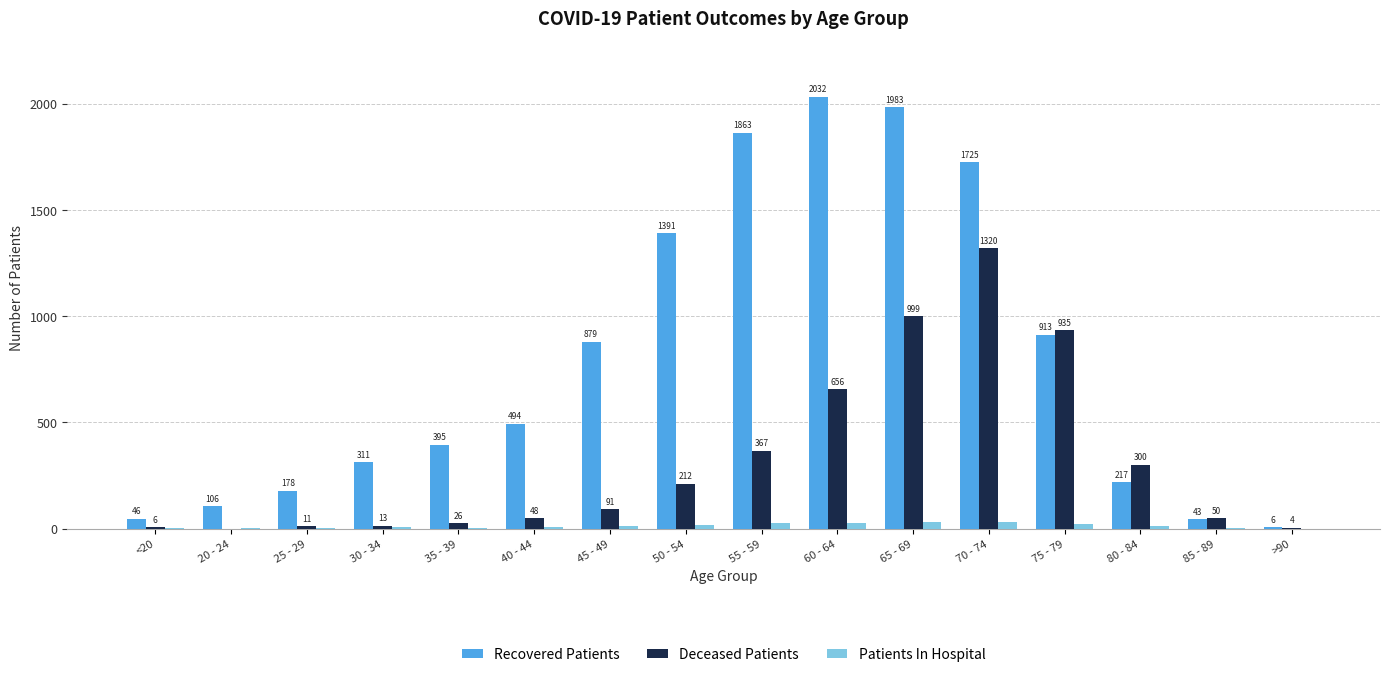

How many data points does each series have?

16